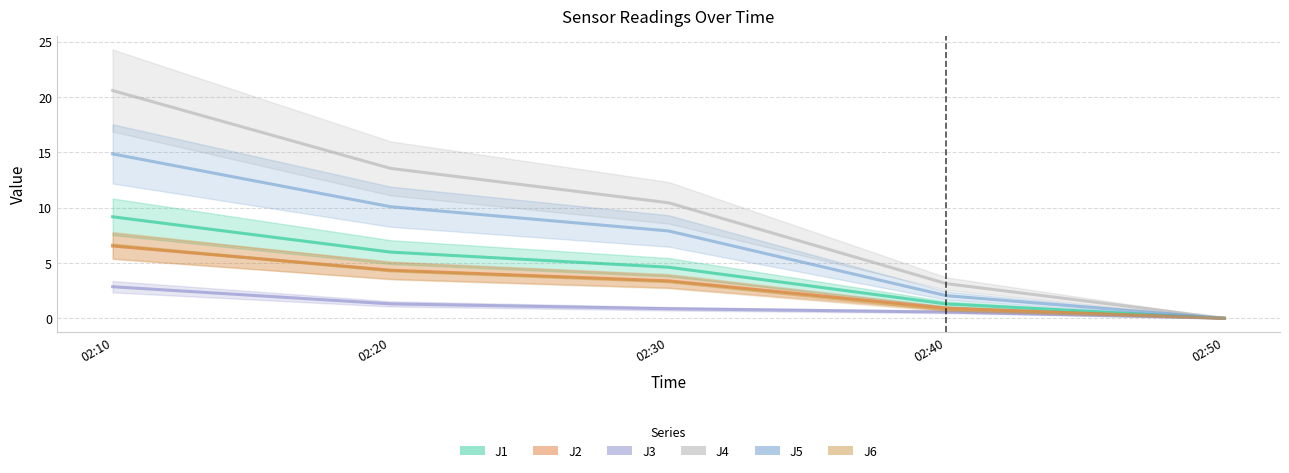

What is the difference between the J4 values at 02:10 and 02:50?

20.6